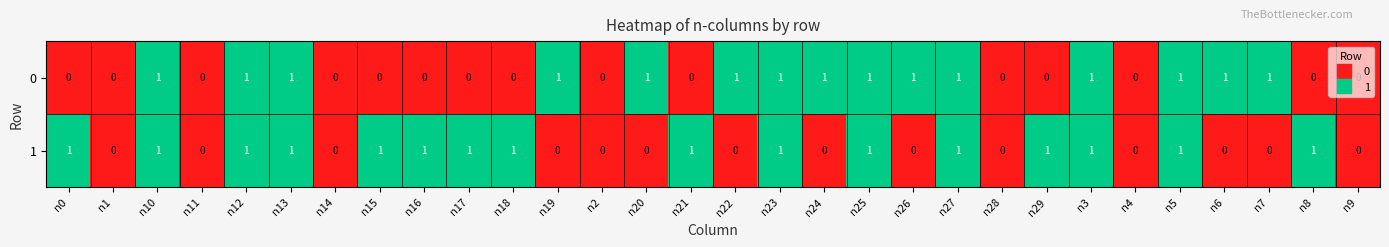

Rank the series by their average value, from highest to lowest.

1, 0